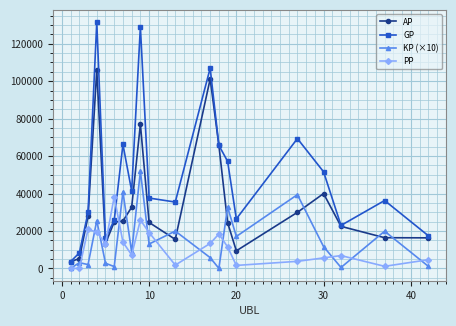

At how many categories does at least one series exceed 53819?

7